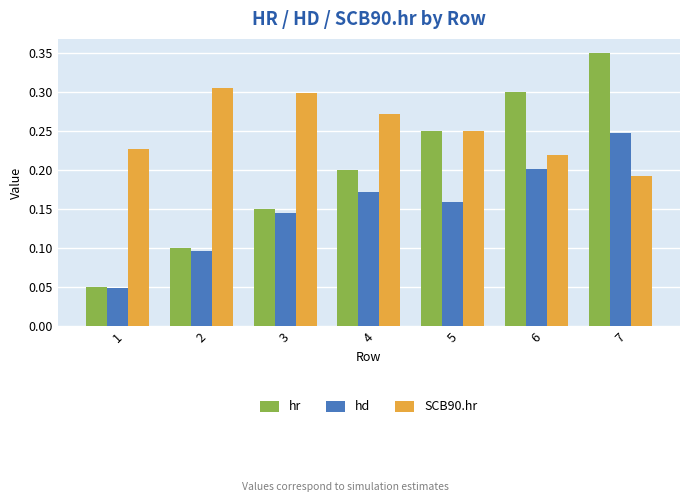

Which category has the highest value in the SCB90.hr series?

2